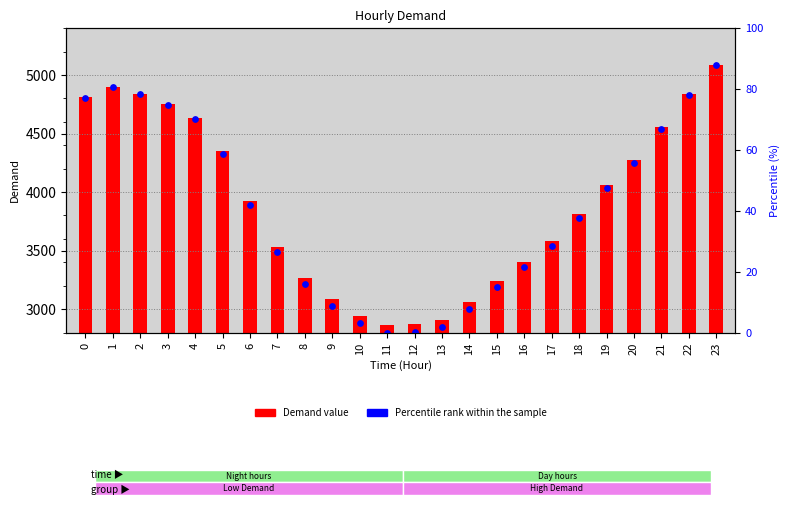

Which series contains the highest Y value?

Percentile rank within sample